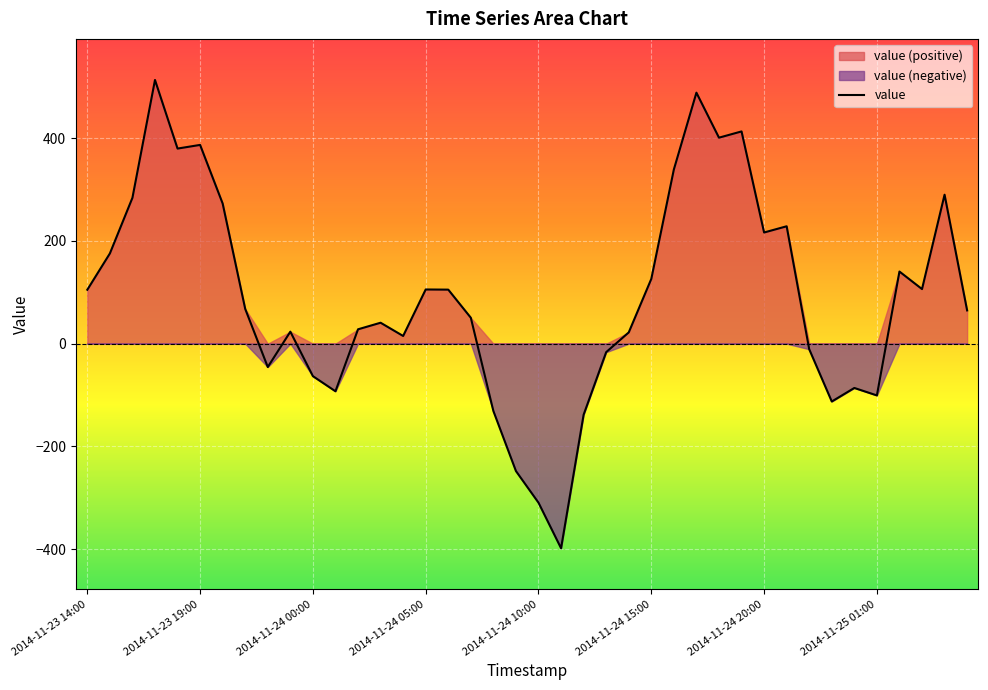

Reading left to right, transcribe all the data shown in this chart.

105.0	175.6	284.0	513.4	379.9	387.0	272.8	67.6	-45.6	23.3	-63.3	-92.8	27.9	40.7	14.9	105.5	105.2	50.4	-131.2	-248.1	-309.7	-398.4	-138.4	-16.6	21.9	126.1	339.2	488.7	401.1	413.2	216.5	228.6	-10.9	-112.7	-86.3	-100.8	140.4	106.3	290.0	64.7